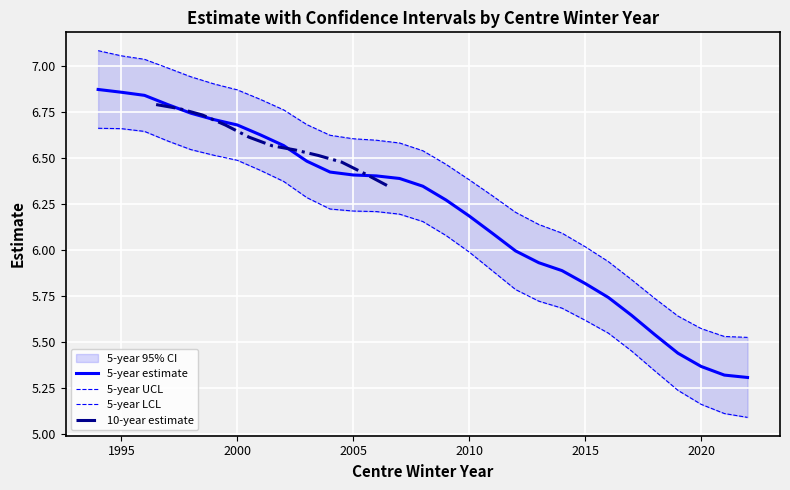

How many data points in 5-year LCL are above 6?

16